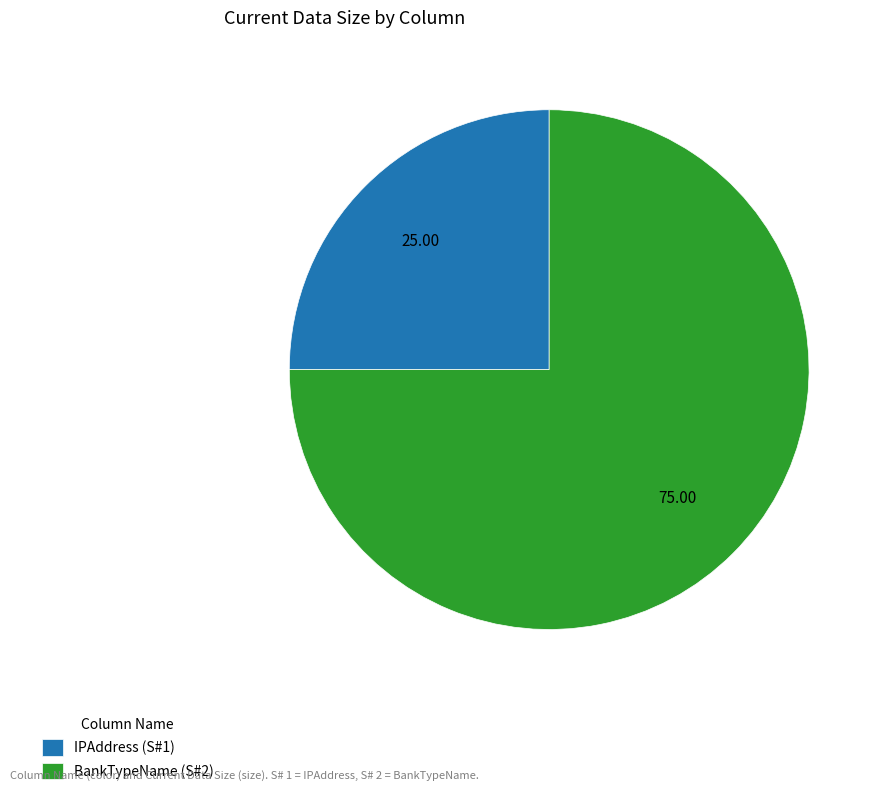

Between IPAddress (S#1) and BankTypeName (S#2), which is larger?

BankTypeName (S#2)